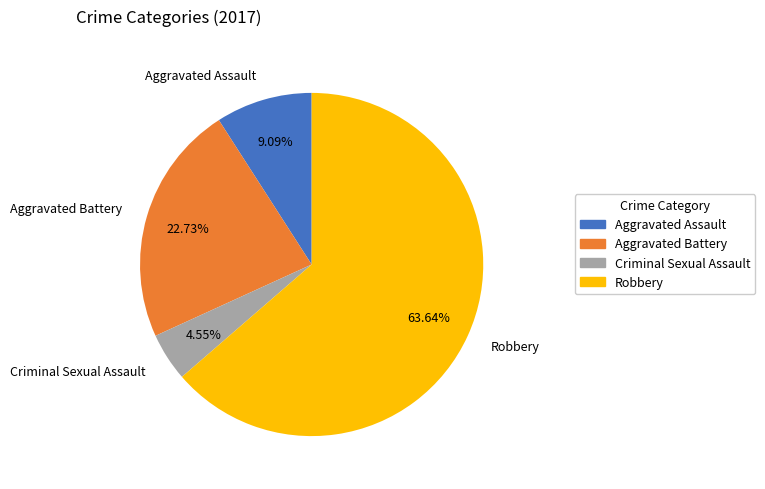

Is there any slice that represents more than half of the pie?

Yes